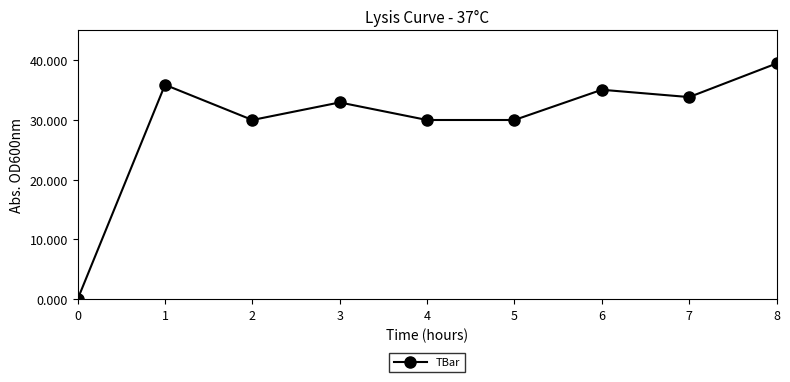

What is the value of the 4th point from the left?

32.9